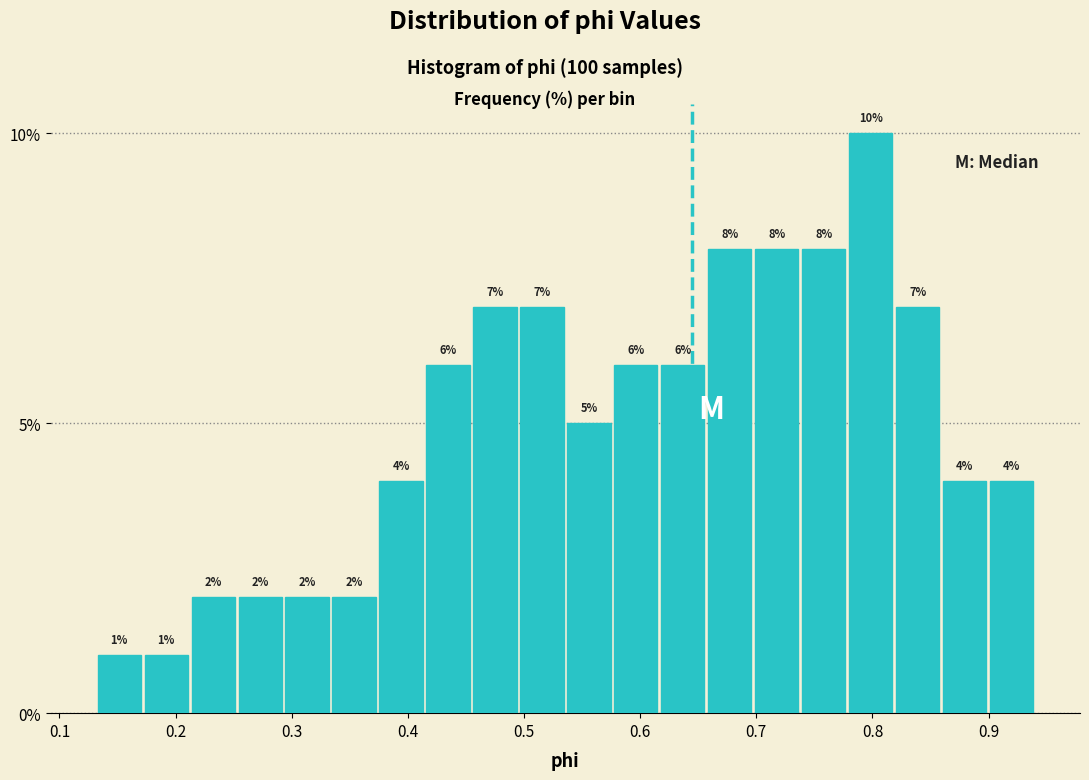

Reading left to right, transcribe this chart: for each bar, give the range it covers on the x-axis and its height. The bar edges are not printed on the chart, so give them approximately, as read against the axis.

0.13 to 0.17: 1
0.17 to 0.21: 1
0.21 to 0.25: 2
0.25 to 0.29: 2
0.29 to 0.33: 2
0.33 to 0.37: 2
0.37 to 0.41: 4
0.41 to 0.45: 6
0.45 to 0.50: 7
0.50 to 0.54: 7
0.54 to 0.58: 5
0.58 to 0.62: 6
0.62 to 0.66: 6
0.66 to 0.70: 8
0.70 to 0.74: 8
0.74 to 0.78: 8
0.78 to 0.82: 10
0.82 to 0.86: 7
0.86 to 0.90: 4
0.90 to 0.94: 4